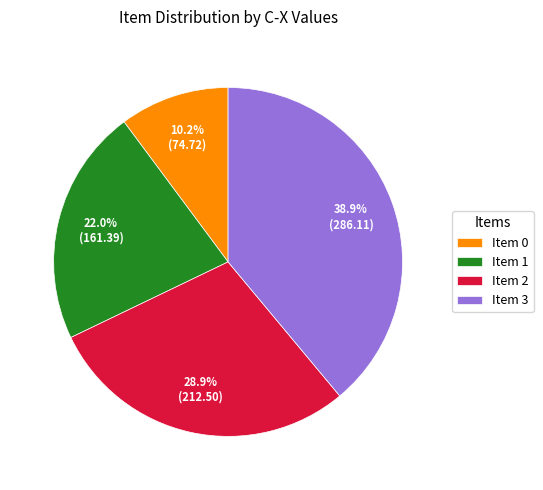

Is there any slice that represents more than half of the pie?

No